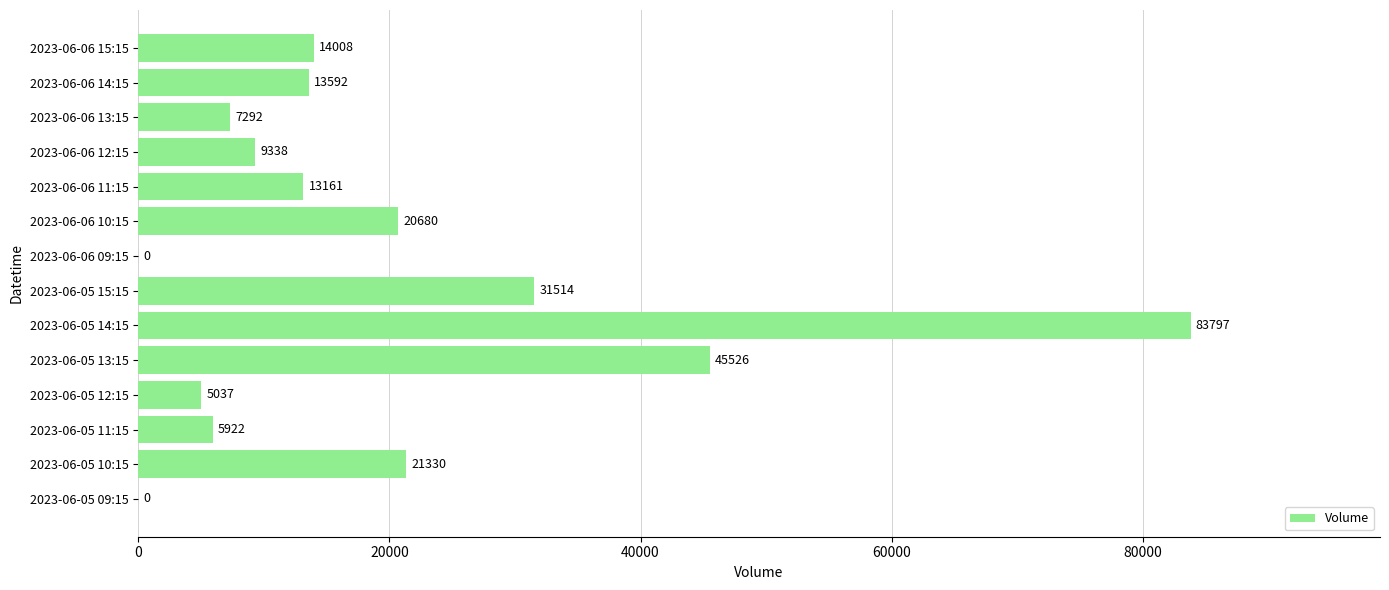

What is the sum of all values?

271197